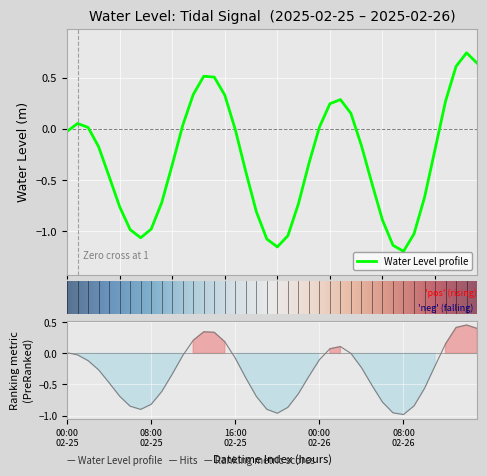

Between 2025-02-25 07:00 and 2025-02-26 05:00, which is larger?

2025-02-26 05:00